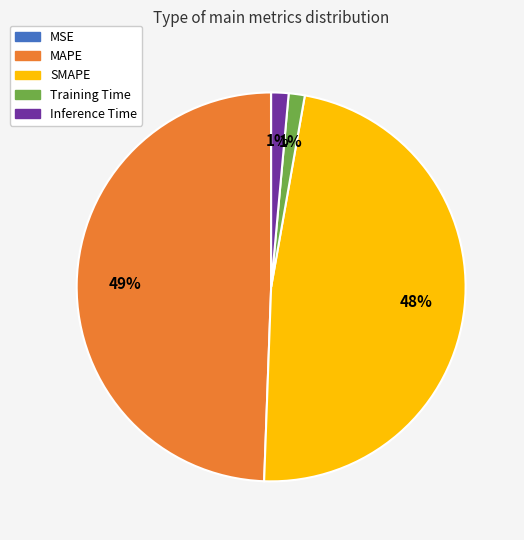

Which slice is the largest?

MAPE